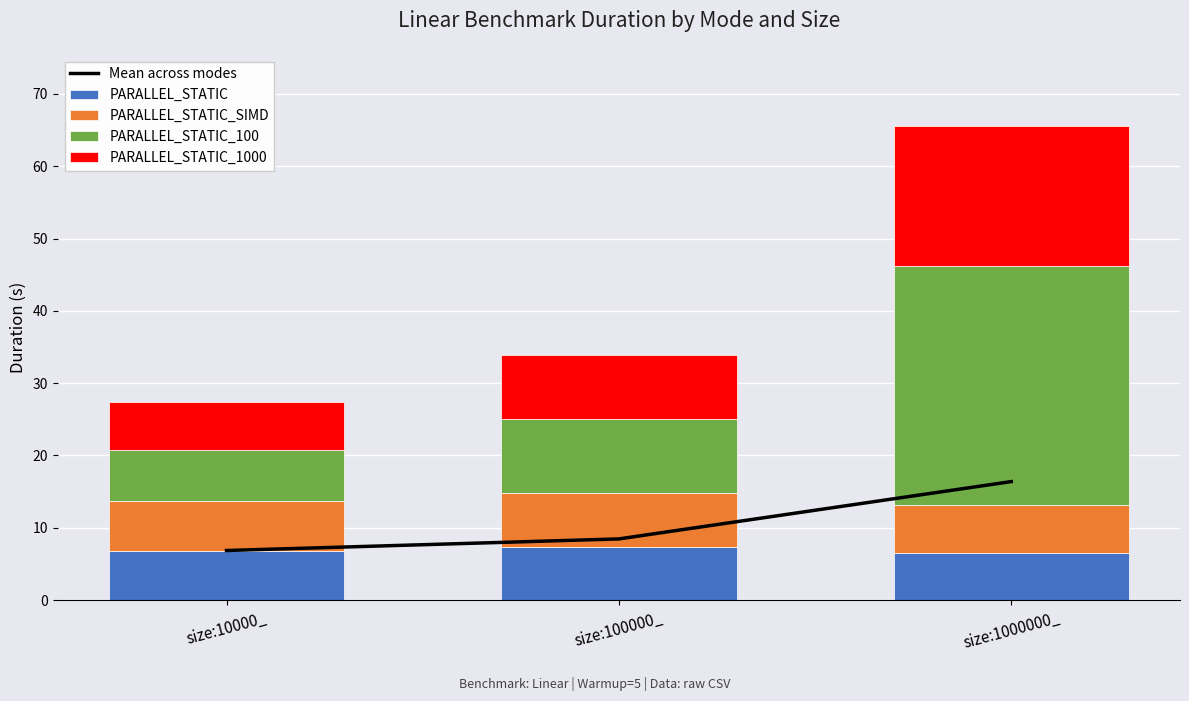

Reading left to right, list all the values displayed in this chart.

Mean across modes: size:10000_=6.9	size:100000_=8.5	size:1000000_=16.4
PARALLEL_STATIC: size:10000_=6.9	size:100000_=7.3	size:1000000_=6.5
PARALLEL_STATIC_SIMD: size:10000_=6.8	size:100000_=7.5	size:1000000_=6.6
PARALLEL_STATIC_100: size:10000_=7.0	size:100000_=10.3	size:1000000_=33.1
PARALLEL_STATIC_1000: size:10000_=6.7	size:100000_=8.8	size:1000000_=19.4